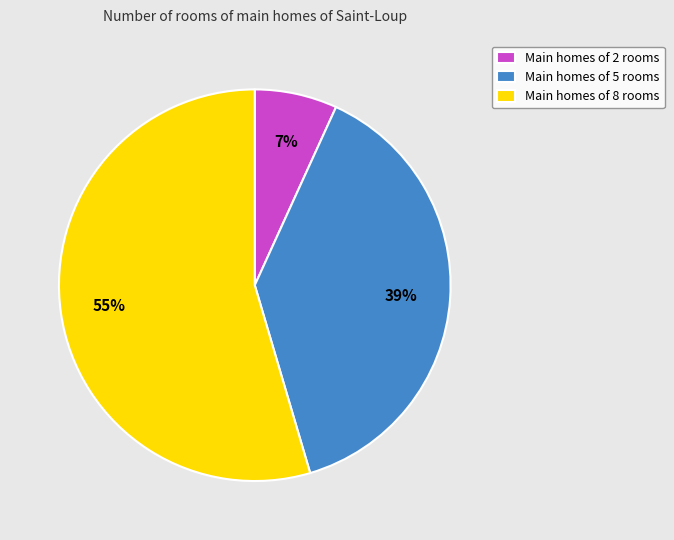

To the nearest percent, what is the difference between the largest and smallest slice percentages?

48%